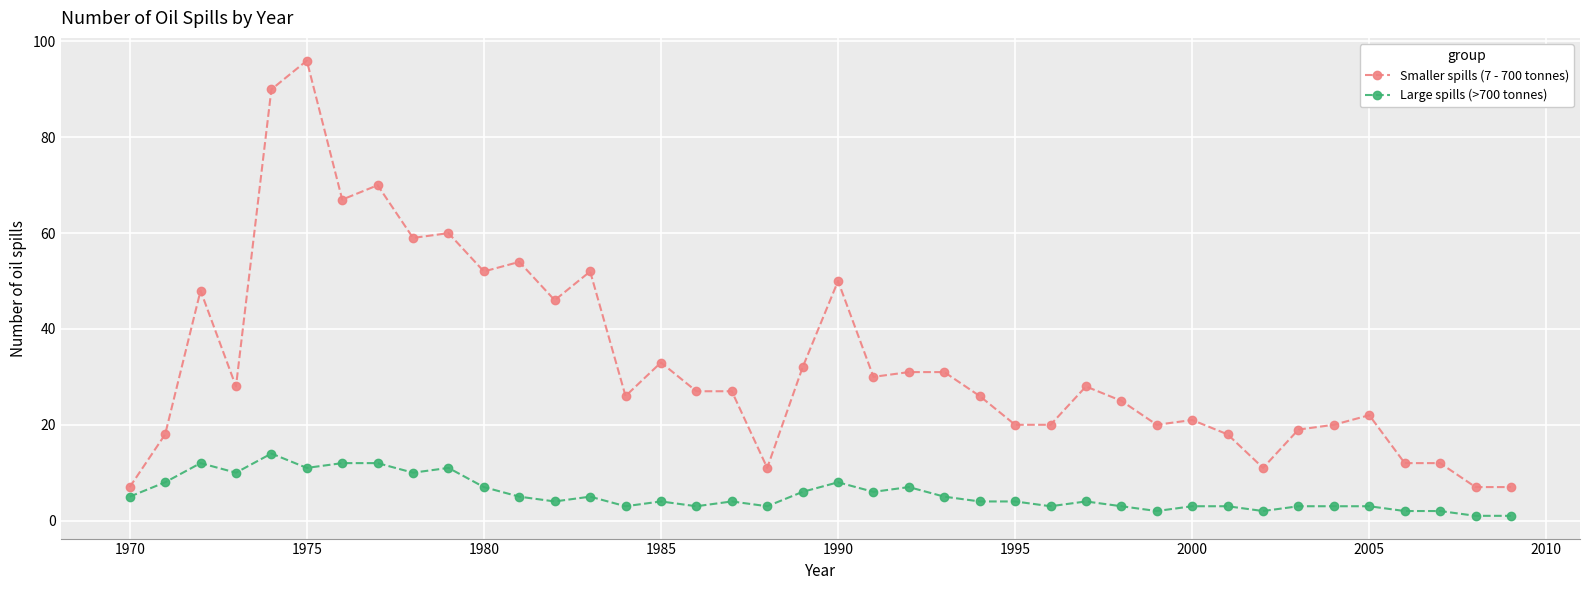

True or false: Smaller spills (7 - 700 tonnes) and Large spills (>700 tonnes) cross at least once.

False